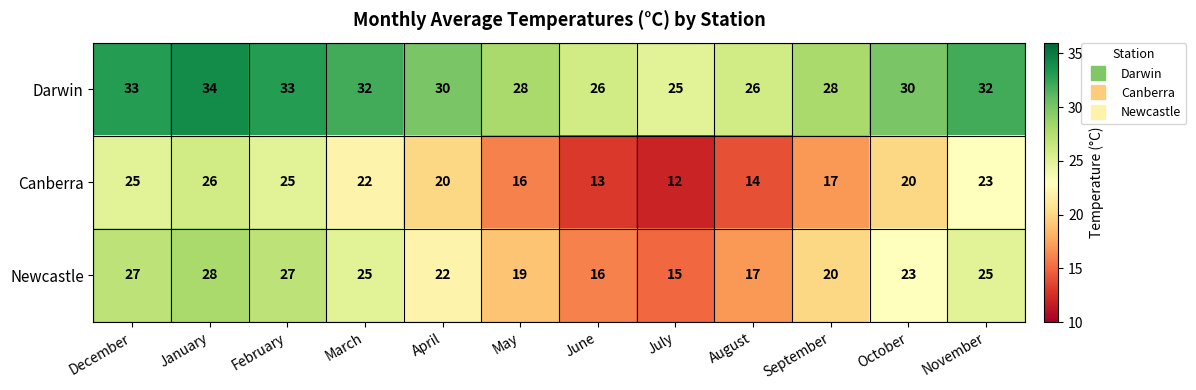

What is the smallest value displayed?

12